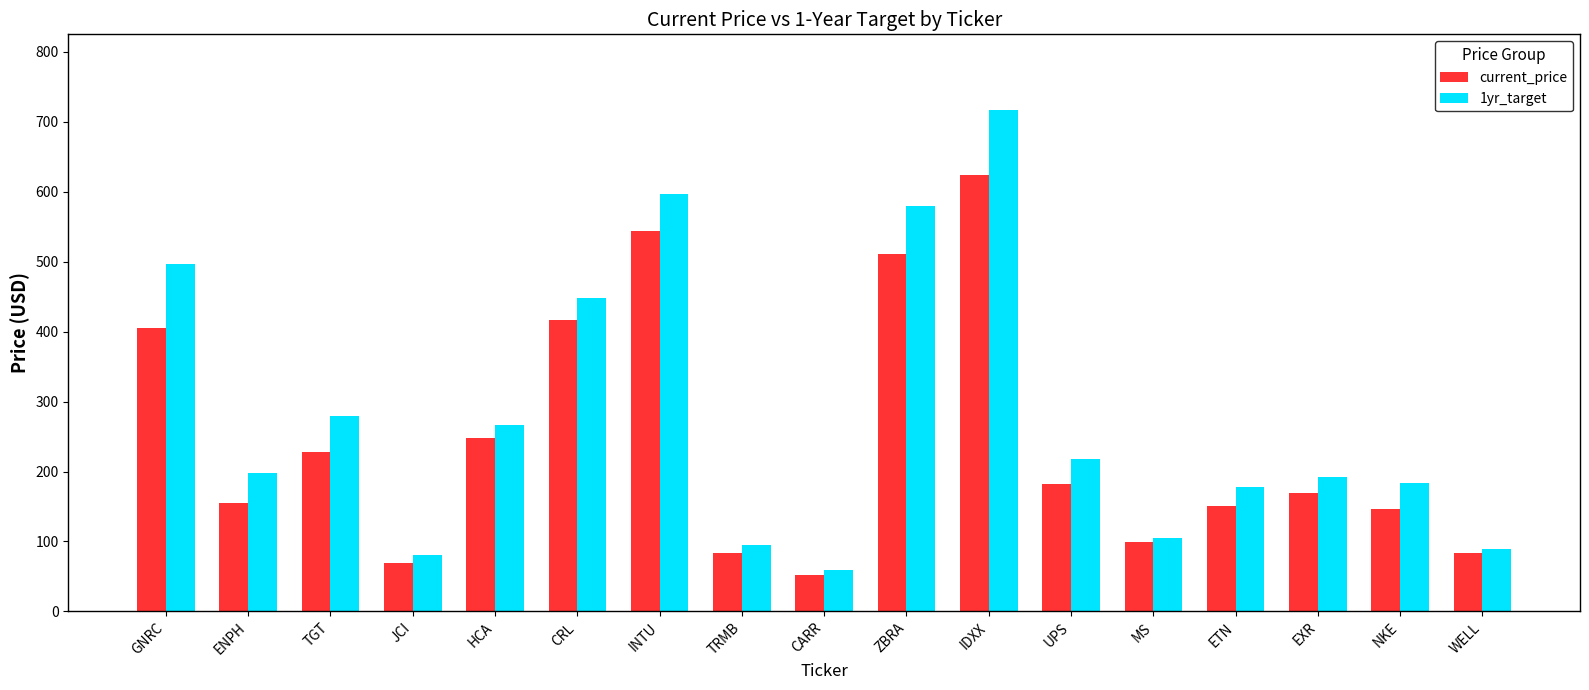

Which category has the highest value in the current_price series?

IDXX